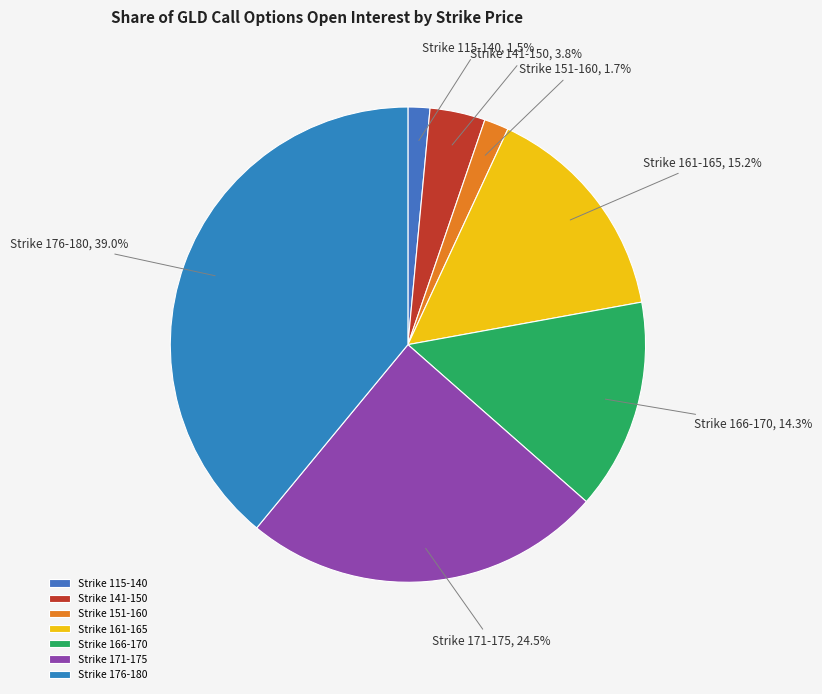

How many slices are in this pie chart?

7